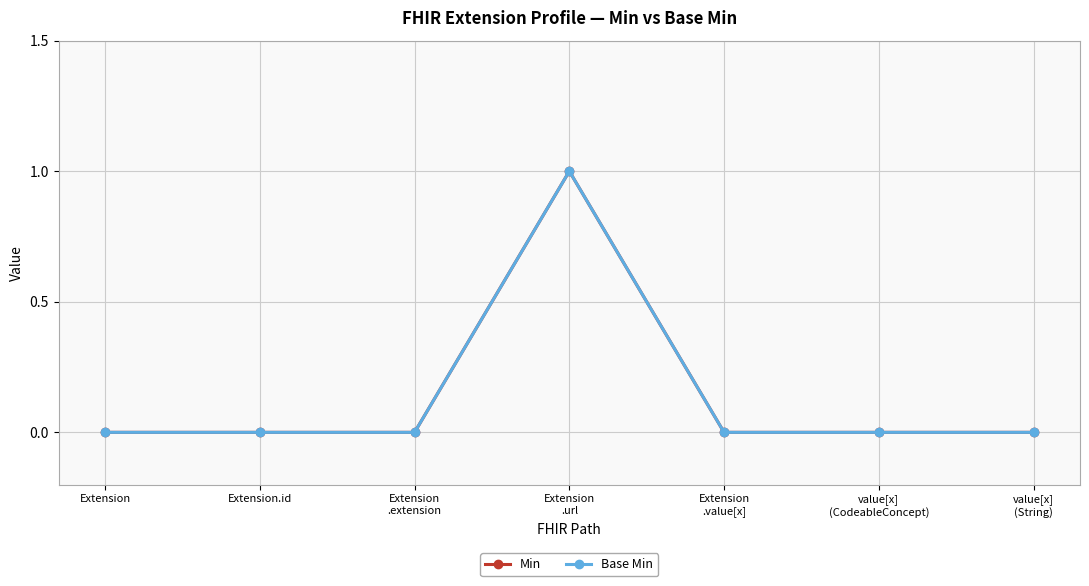

Where is the first local maximum for Base Min?

Extension
.url